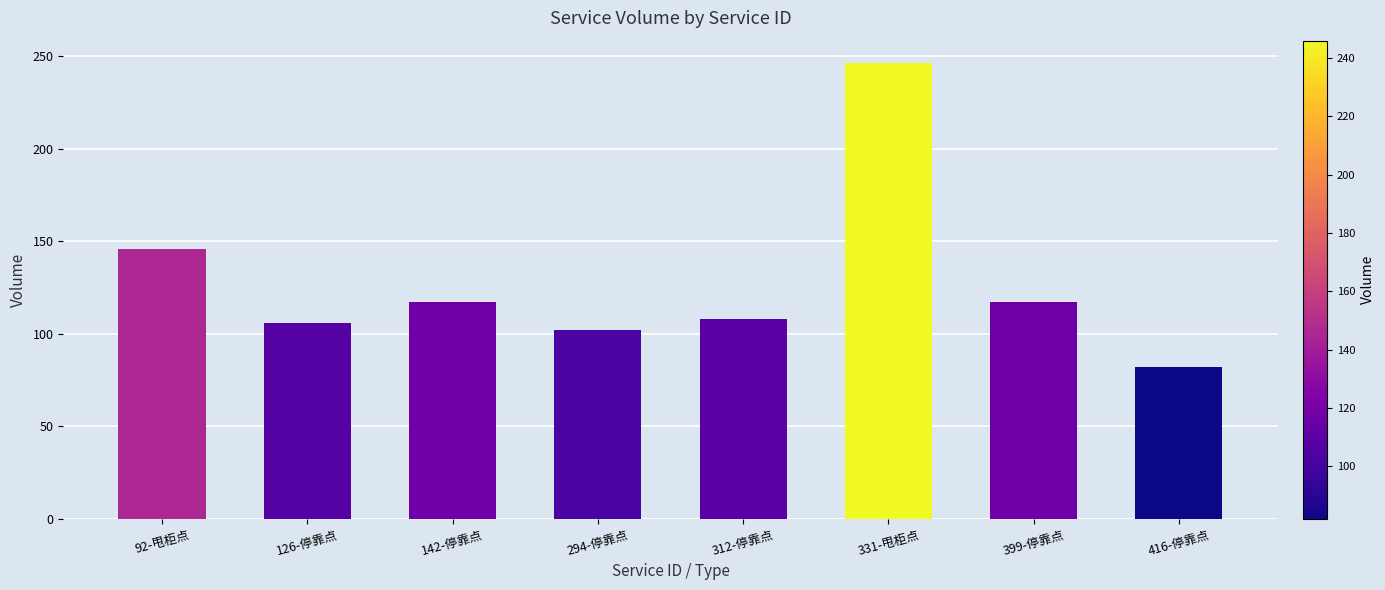

How many bars are there in total?

8